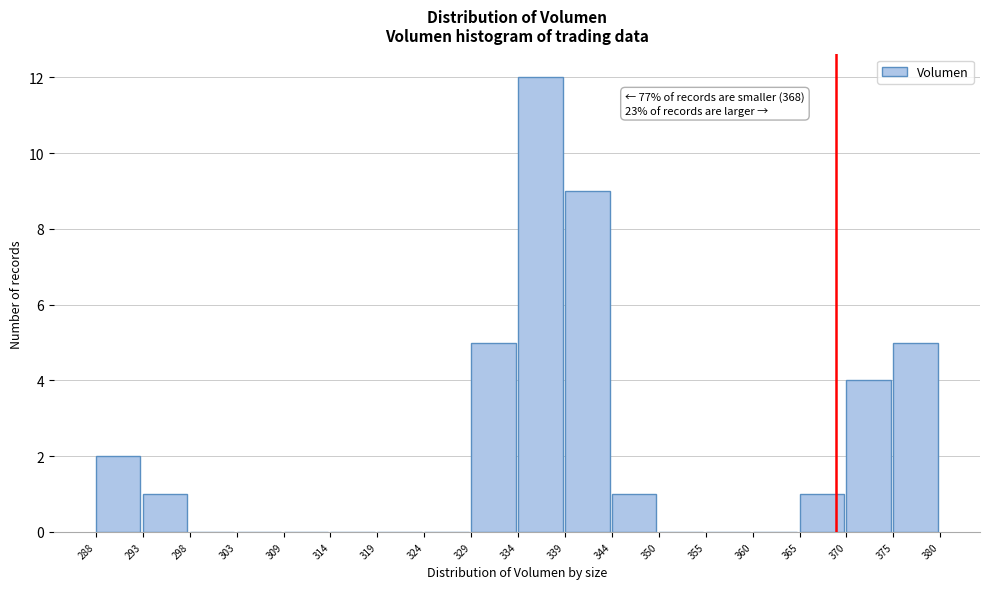

Which range on the x-axis has the tallest bar?

334 to 339